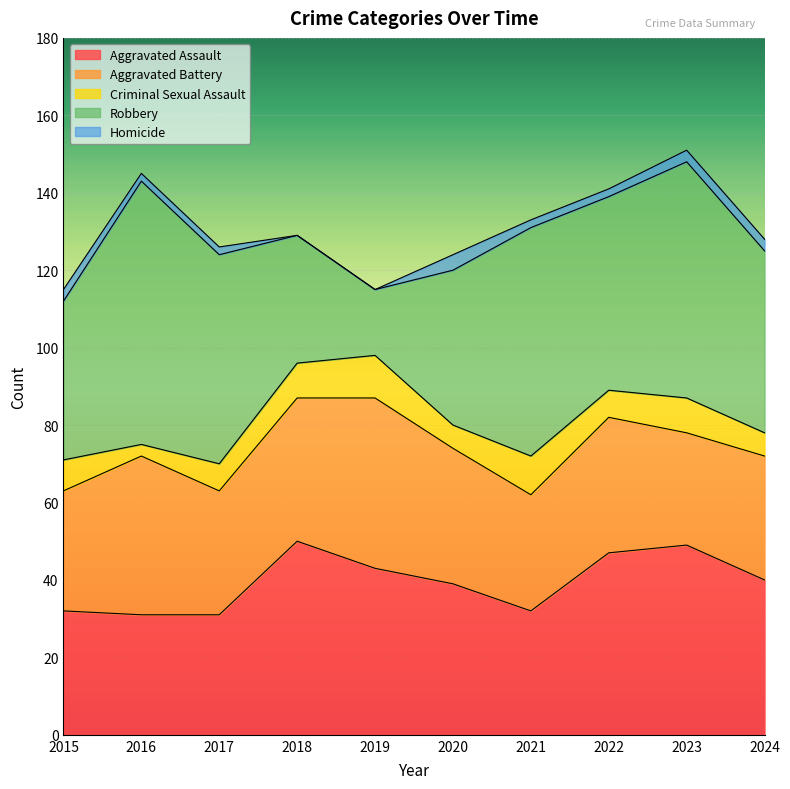

Reading right to left, list all the values displayed in this chart.

Aggravated Assault: 40	49	47	32	39	43	50	31	31	32
Aggravated Battery: 32	29	35	30	35	44	37	32	41	31
Criminal Sexual Assault: 6	9	7	10	6	11	9	7	3	8
Robbery: 47	61	50	59	40	17	33	54	68	41
Homicide: 3	3	2	2	4	0	0	2	2	3